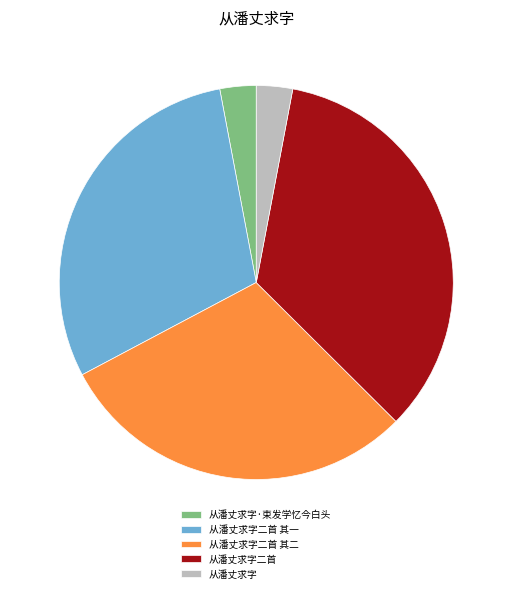

Does 从潘丈求字 account for over 50% of the chart?

No